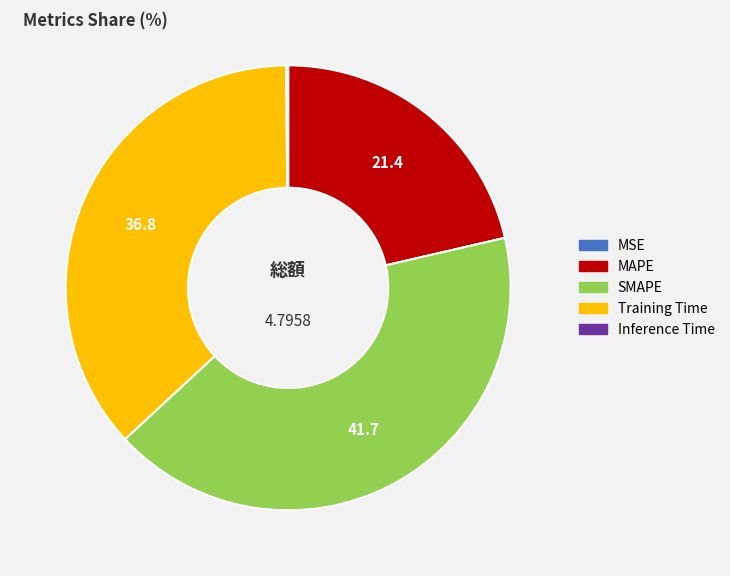

Is there a majority slice in this chart?

No